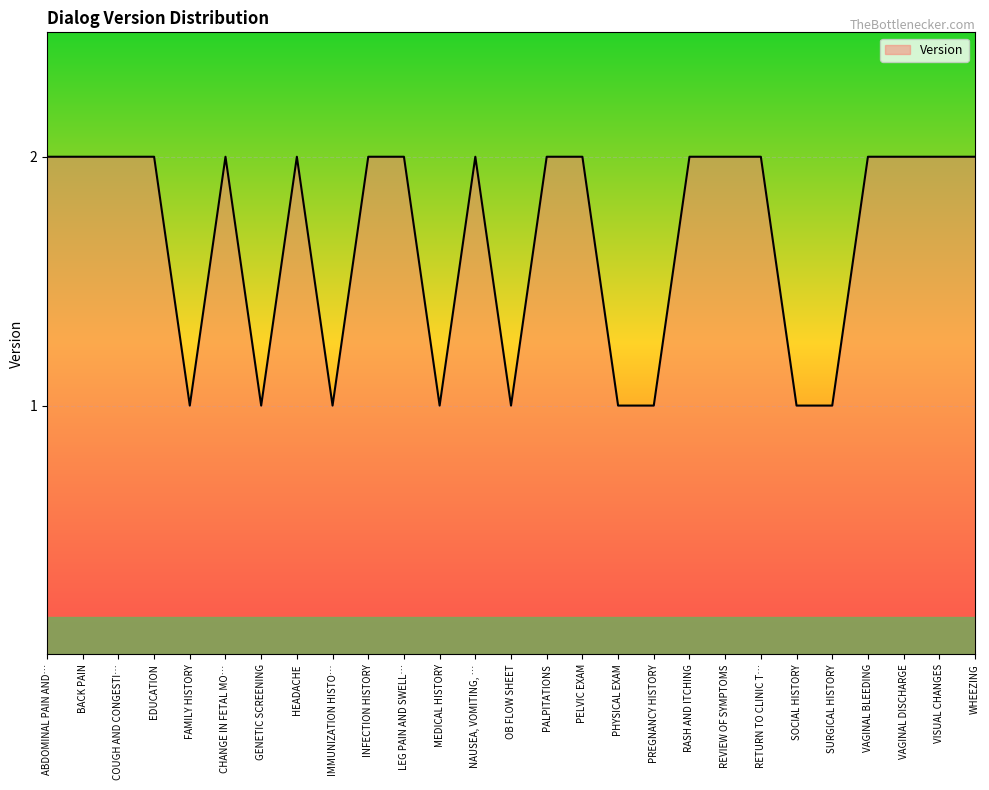

True or false: the data shows 1 at INFECTION HISTORY.

False